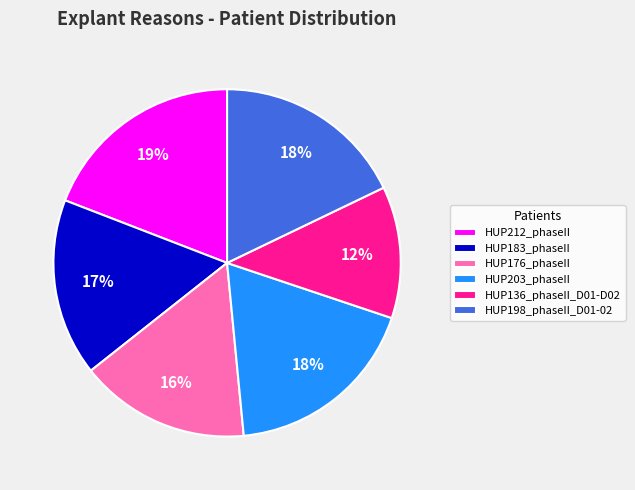

Which slice is the largest?

HUP212_phaseII